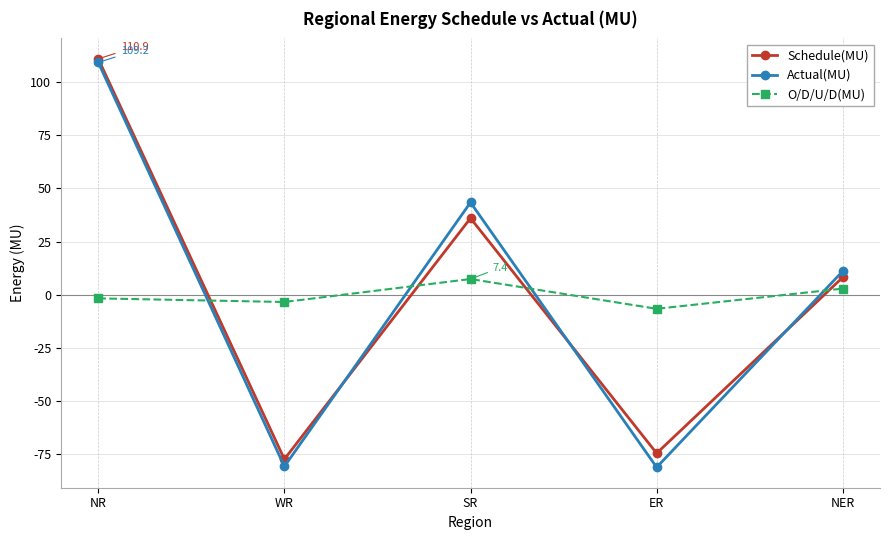

Is the value of Actual(MU) at NR greater than the value of O/D/U/D(MU) at NR?

Yes